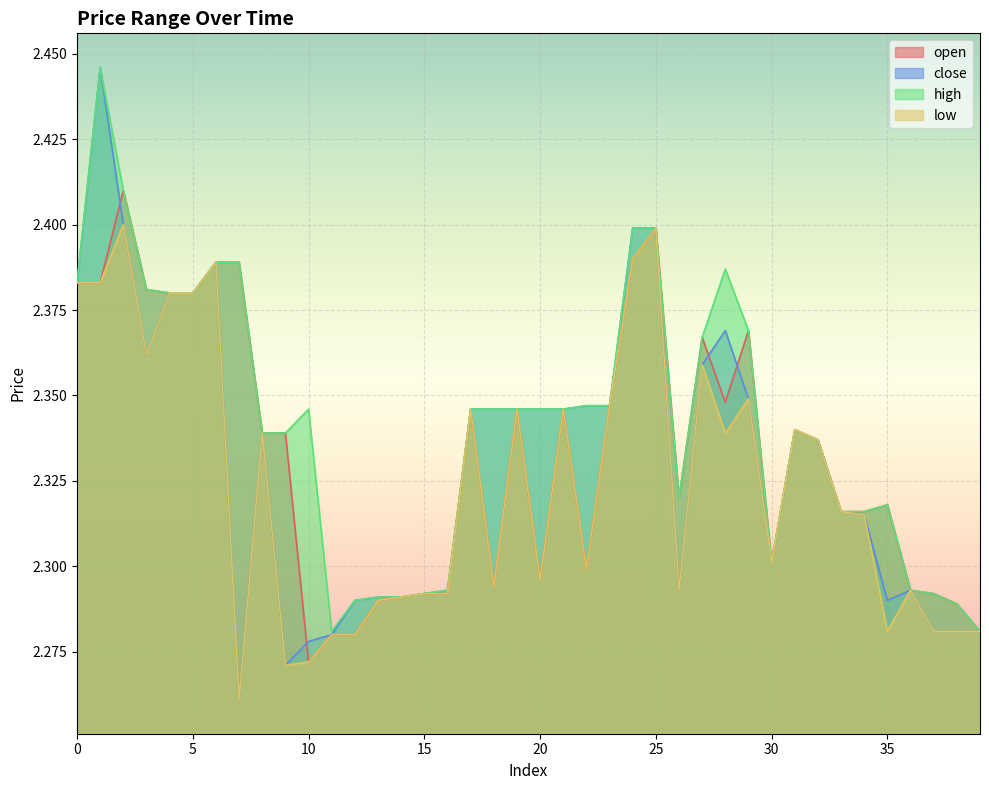

Which series has the largest range (max minus min)?

close